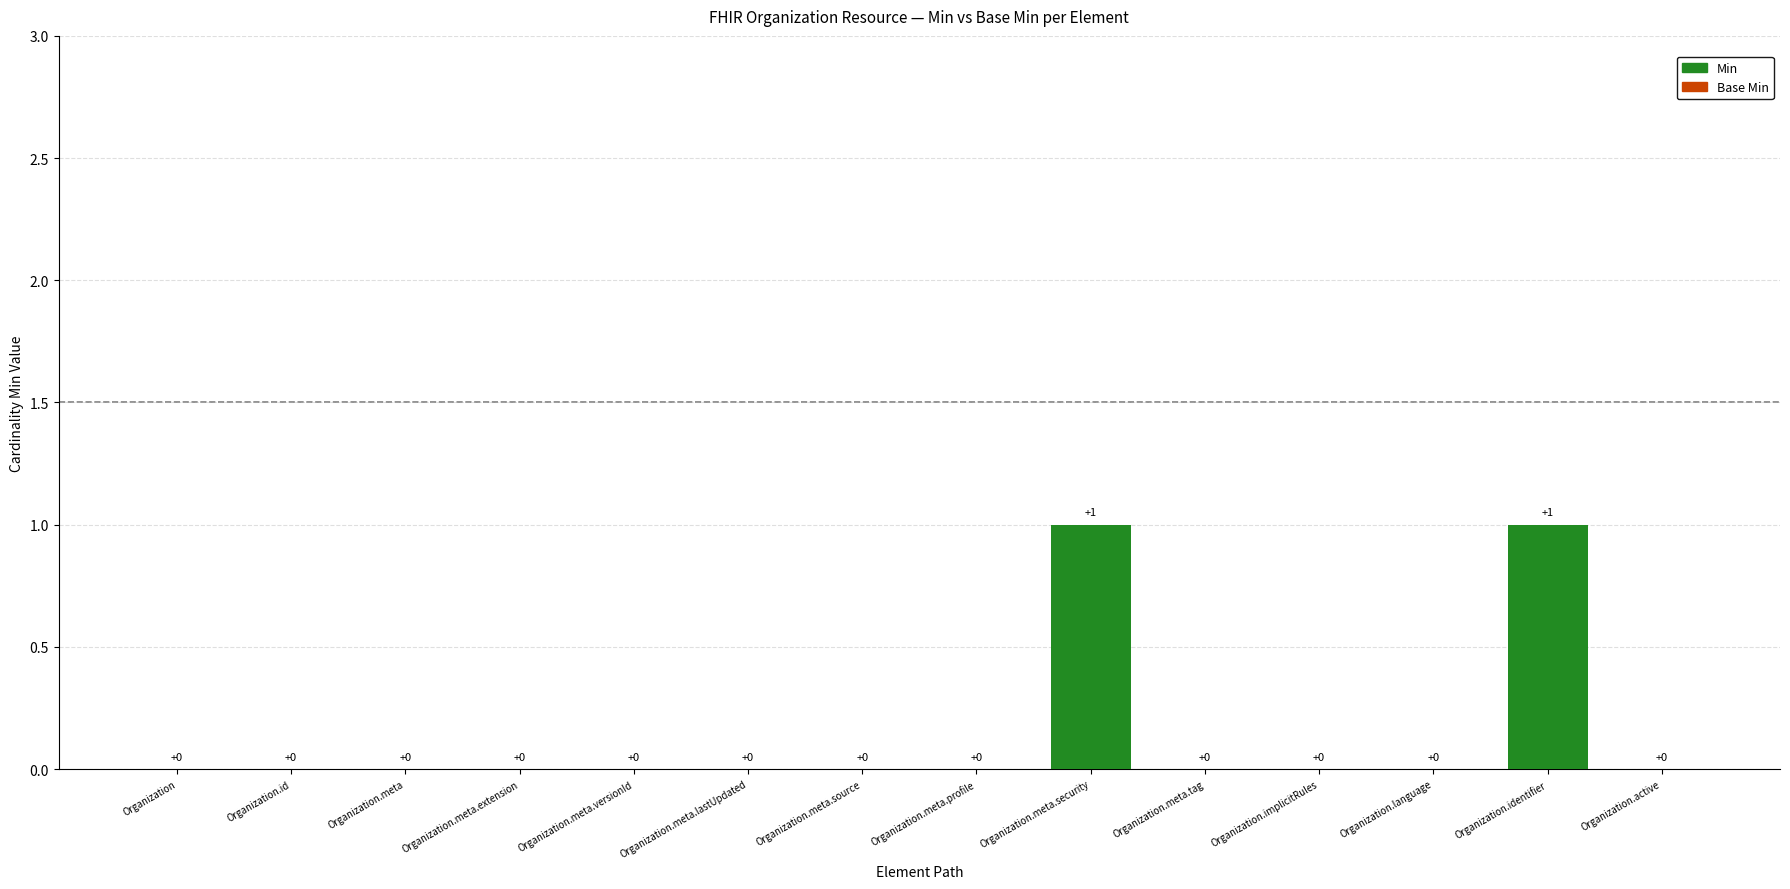

True or false: the data shows 0 at Organization.meta.versionId.

True